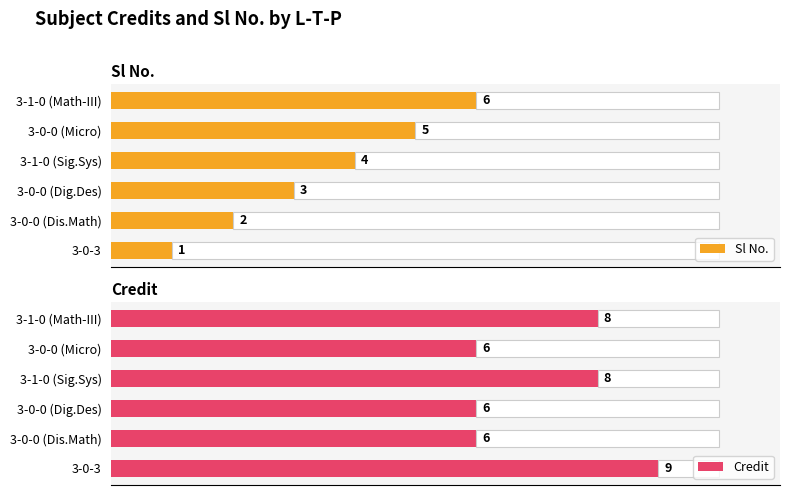

How many data points does each series have?

6